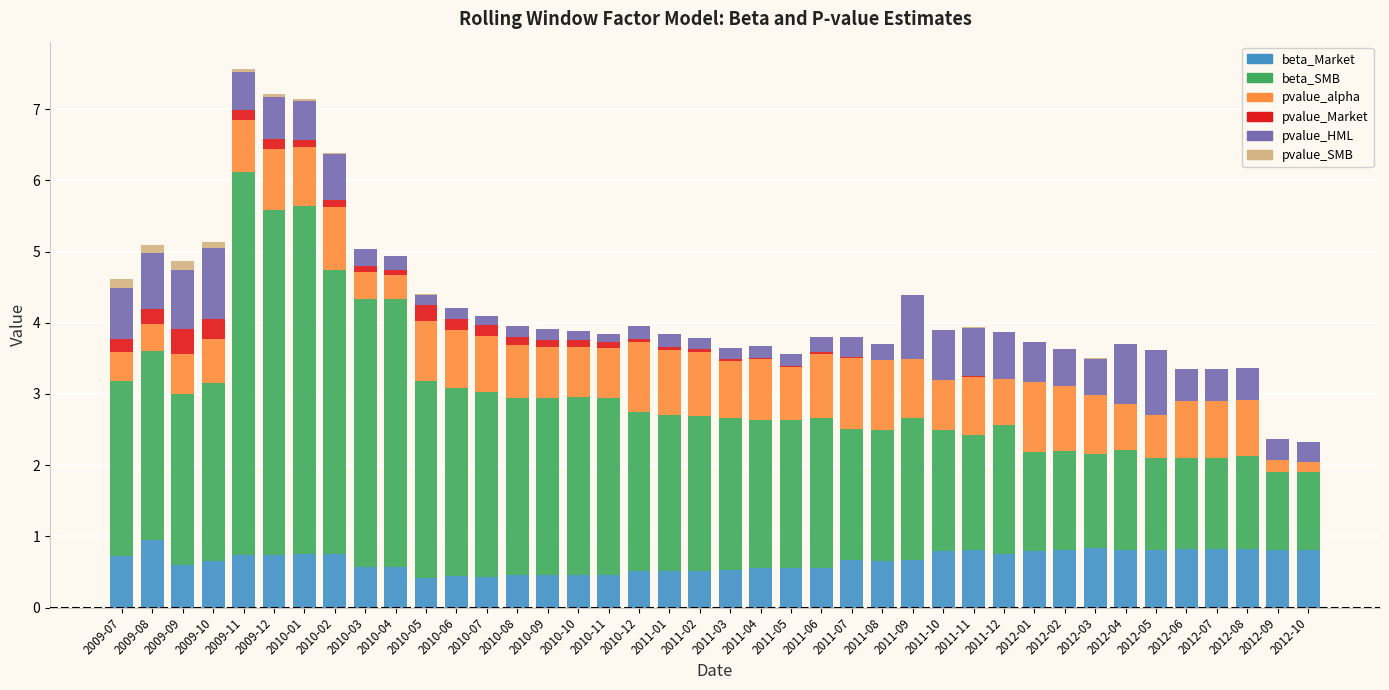

The beta_Market series shows 0.7 at 2009-10. True or false?

True